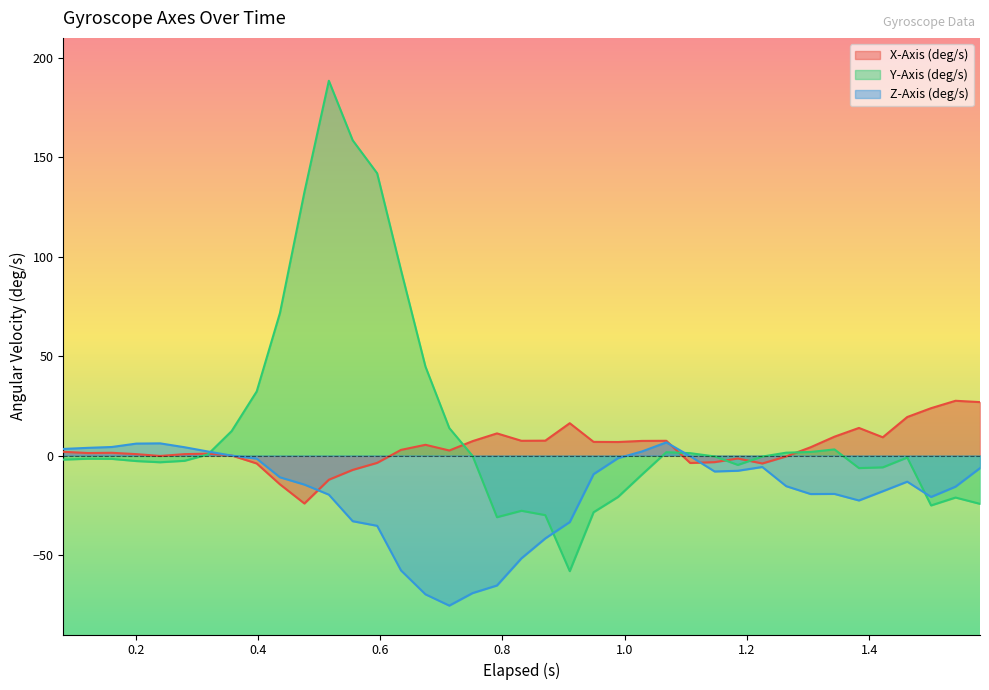

How many values in the Z-Axis (deg/s) series are below -13?

20